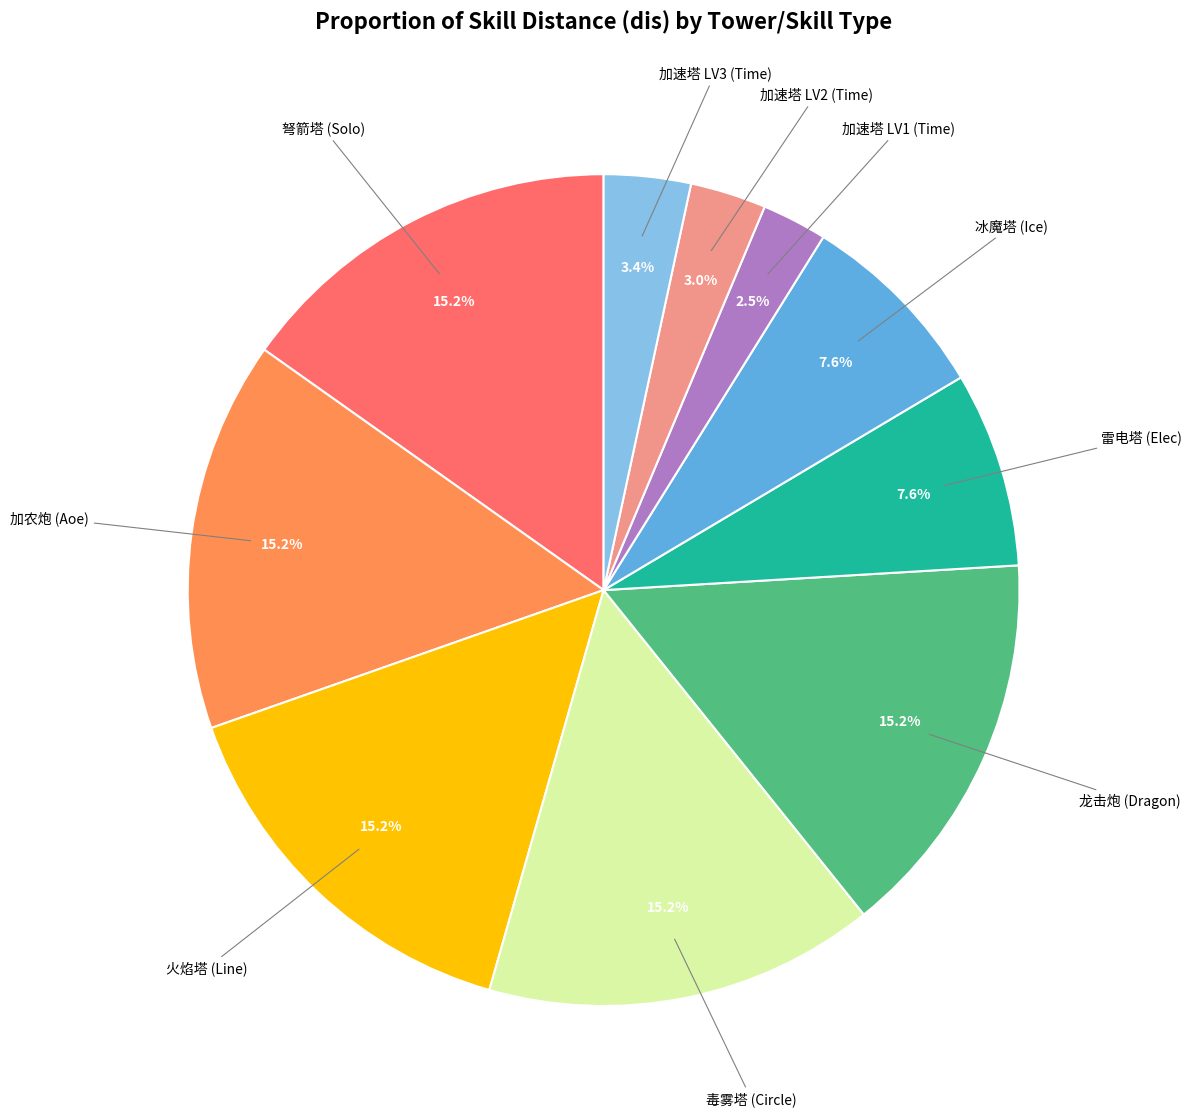

Is there a majority slice in this chart?

No